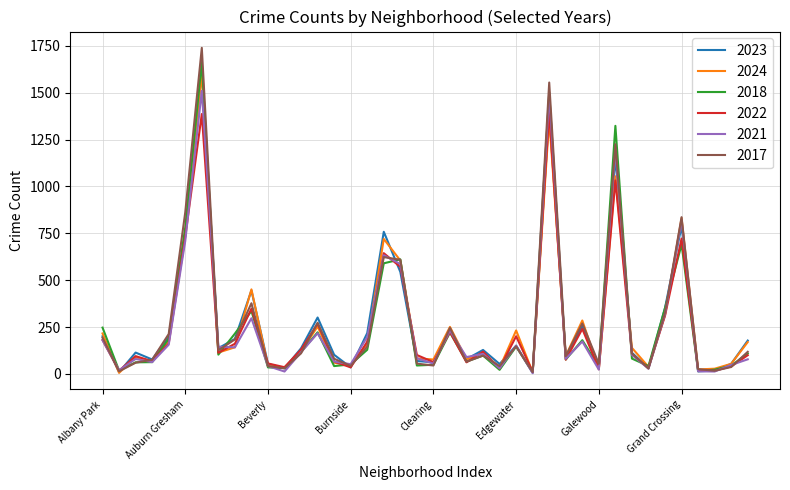

What is the maximum value shown in the chart?

1739